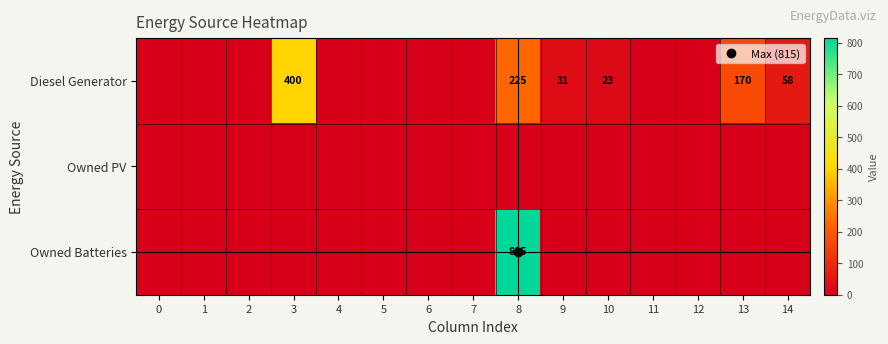

What is the difference between the maximum and minimum values in the Owned Batteries series?

815